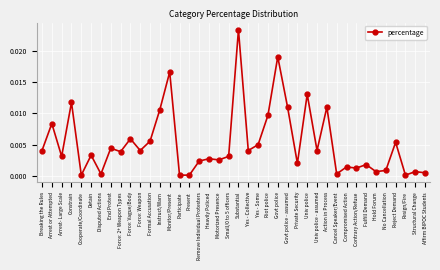

Between Fulfill Demand and Instruct/Warn, which is larger?

Instruct/Warn